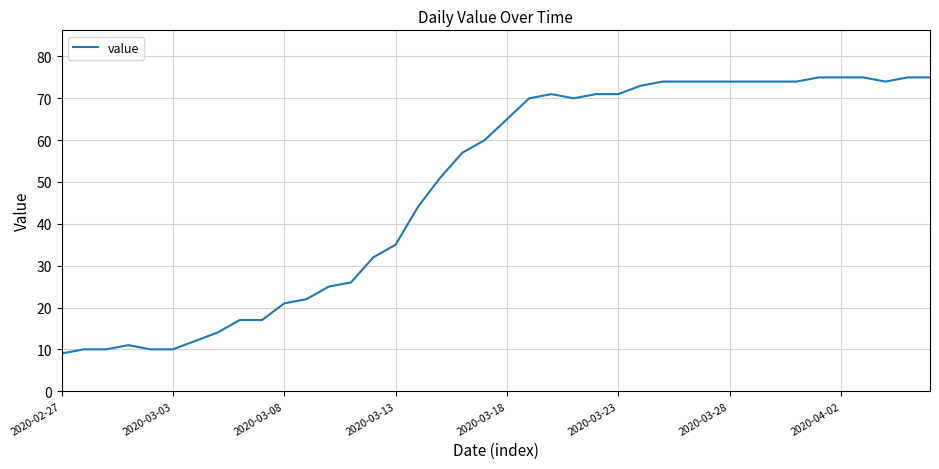

What is the greatest value displayed?

75